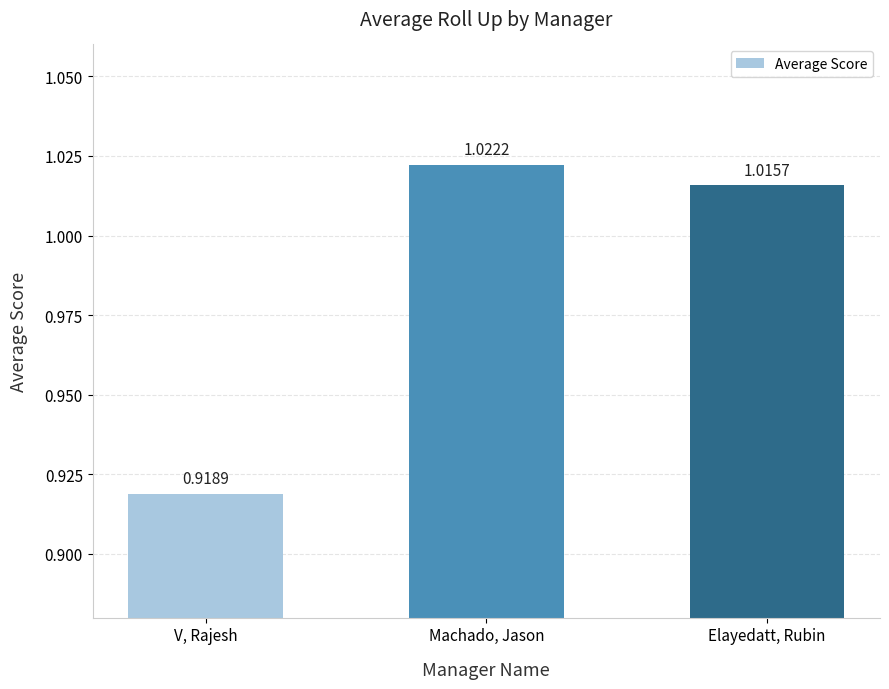

List the labels in order of value, smallest first.

V, Rajesh, Elayedatt, Rubin, Machado, Jason